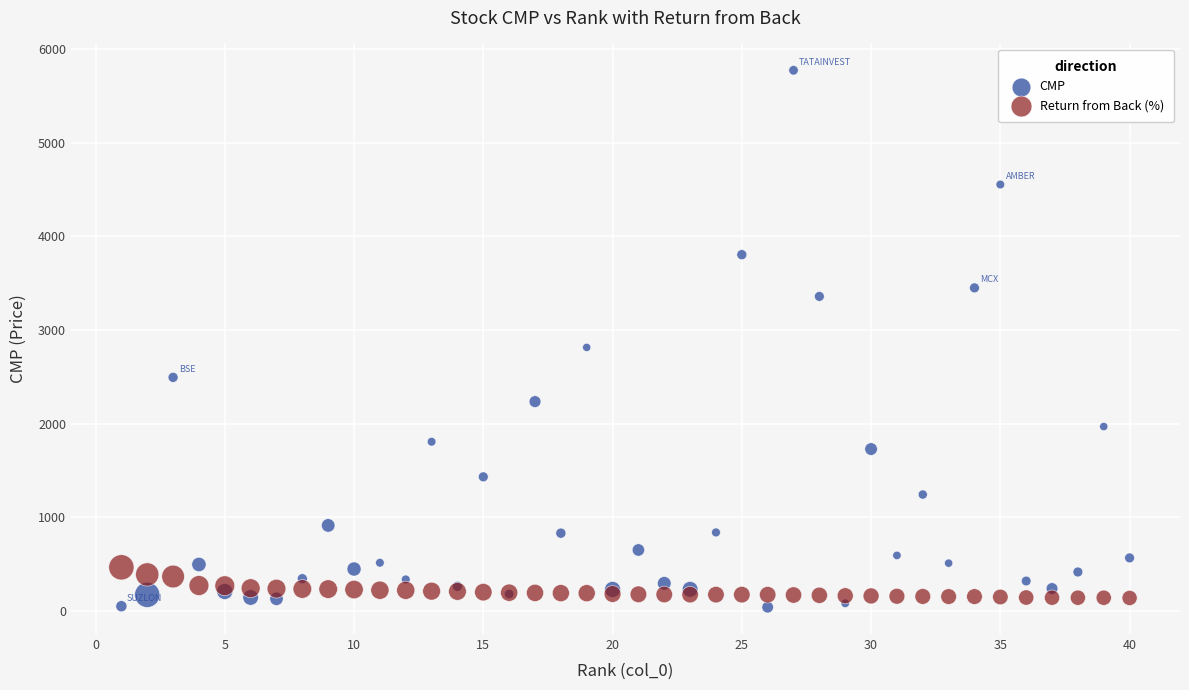

Which series reaches the maximum Y coordinate?

CMP